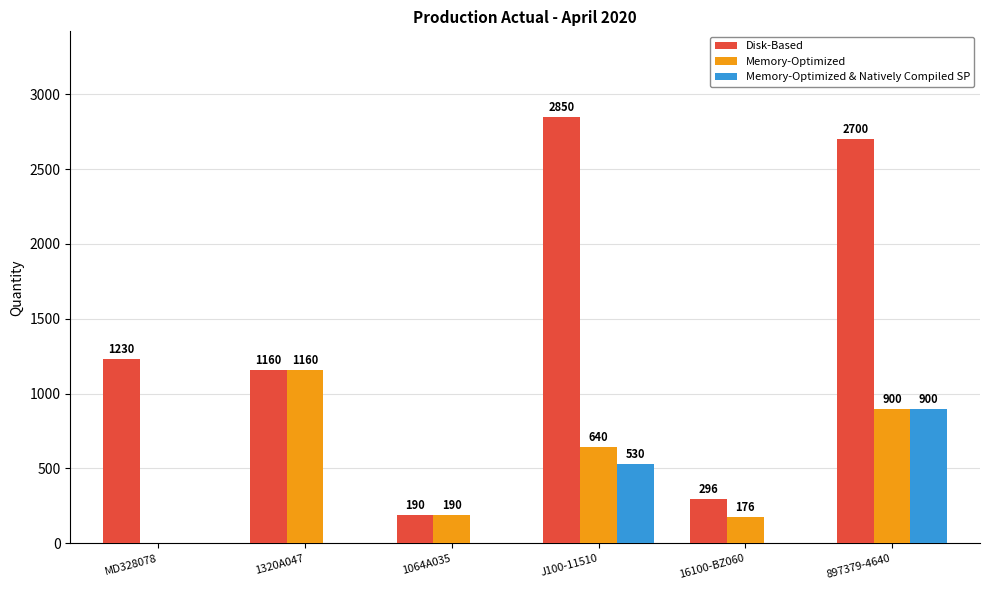

Which series has the largest range (max minus min)?

Disk-Based